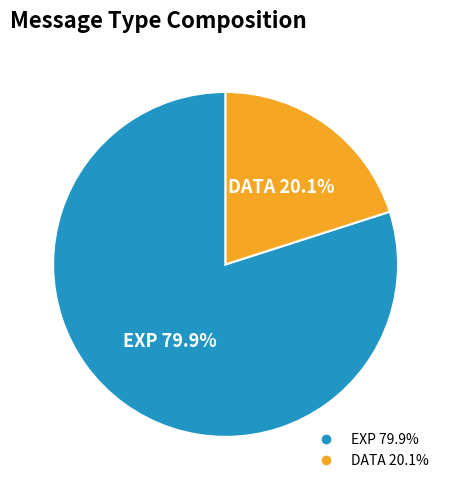

Is there any slice that represents more than half of the pie?

Yes